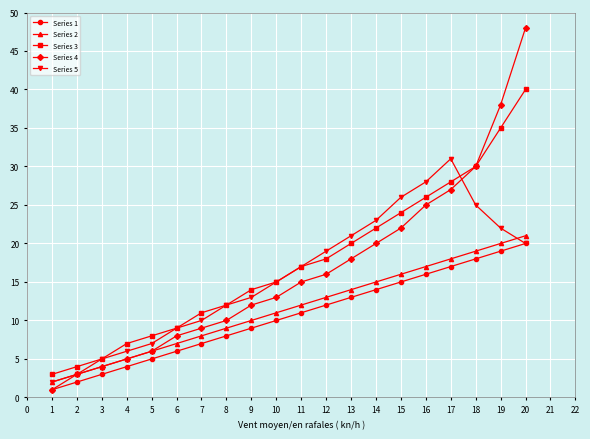

At which label does Series 1 reach its peak?

20